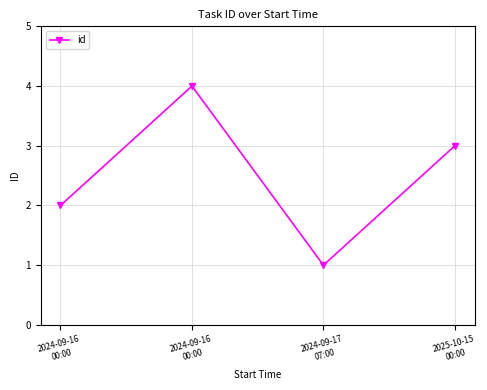

Where does the data first go above 3?

2024-09-16
00:00